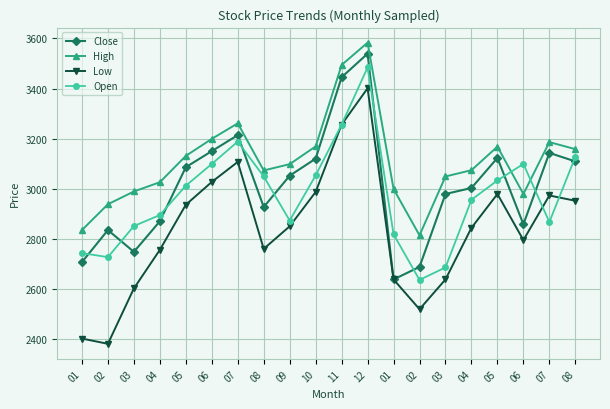

How many interior local peaks does the High series have?

4